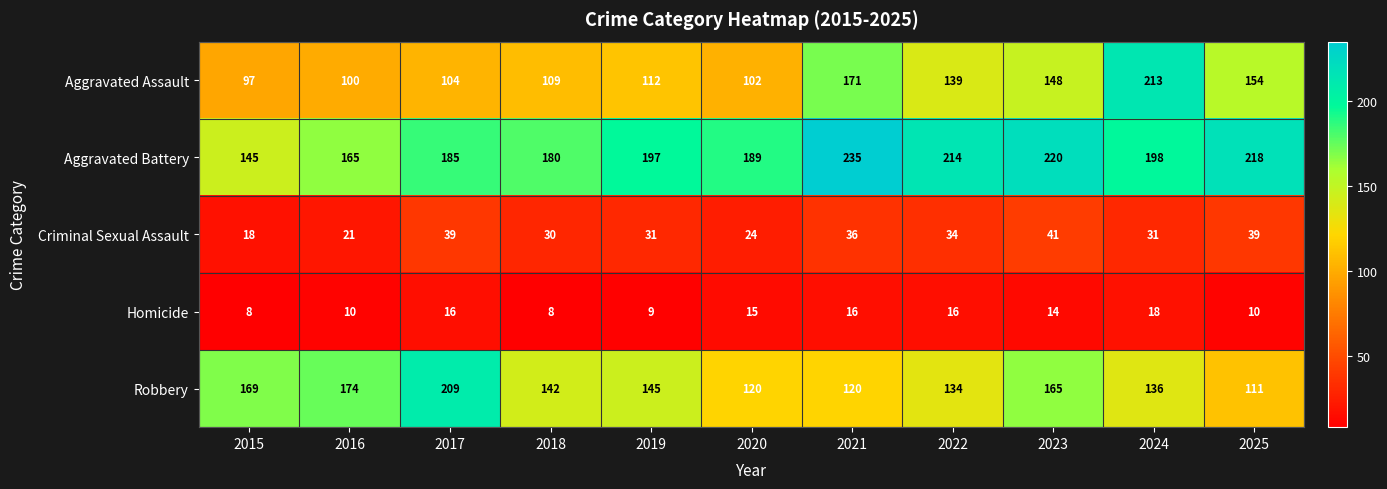

How many data points does each series have?

11